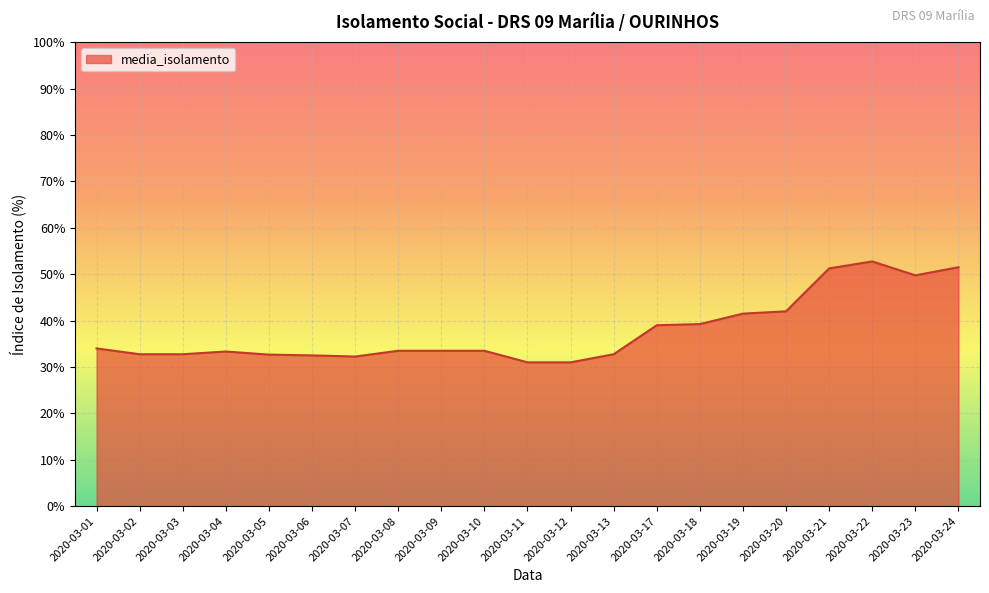

What is the sum of the values at 2020-03-18 and 2020-03-19?

80.8